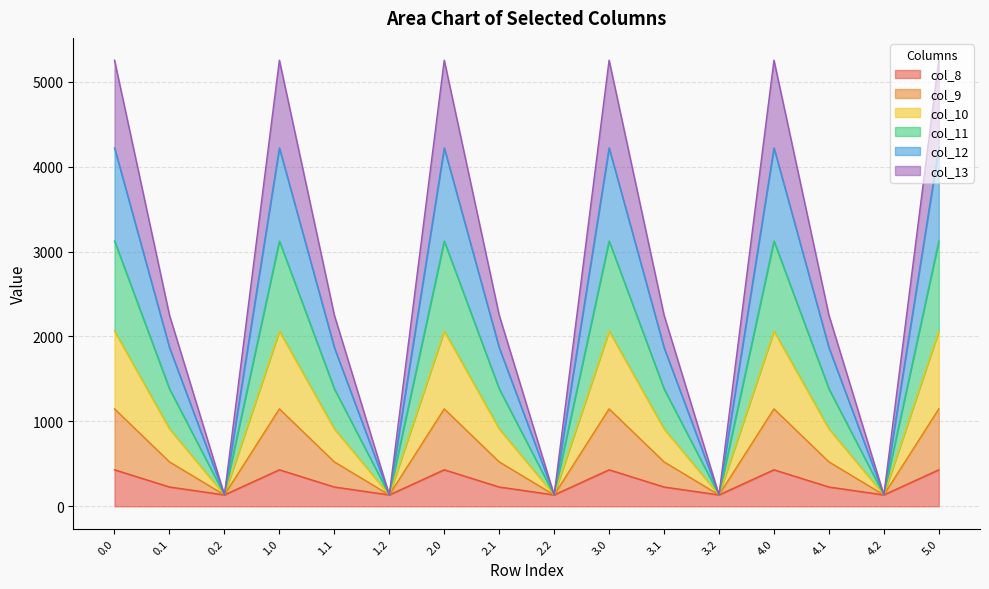

At how many categories does at least one series exceed 316?

11